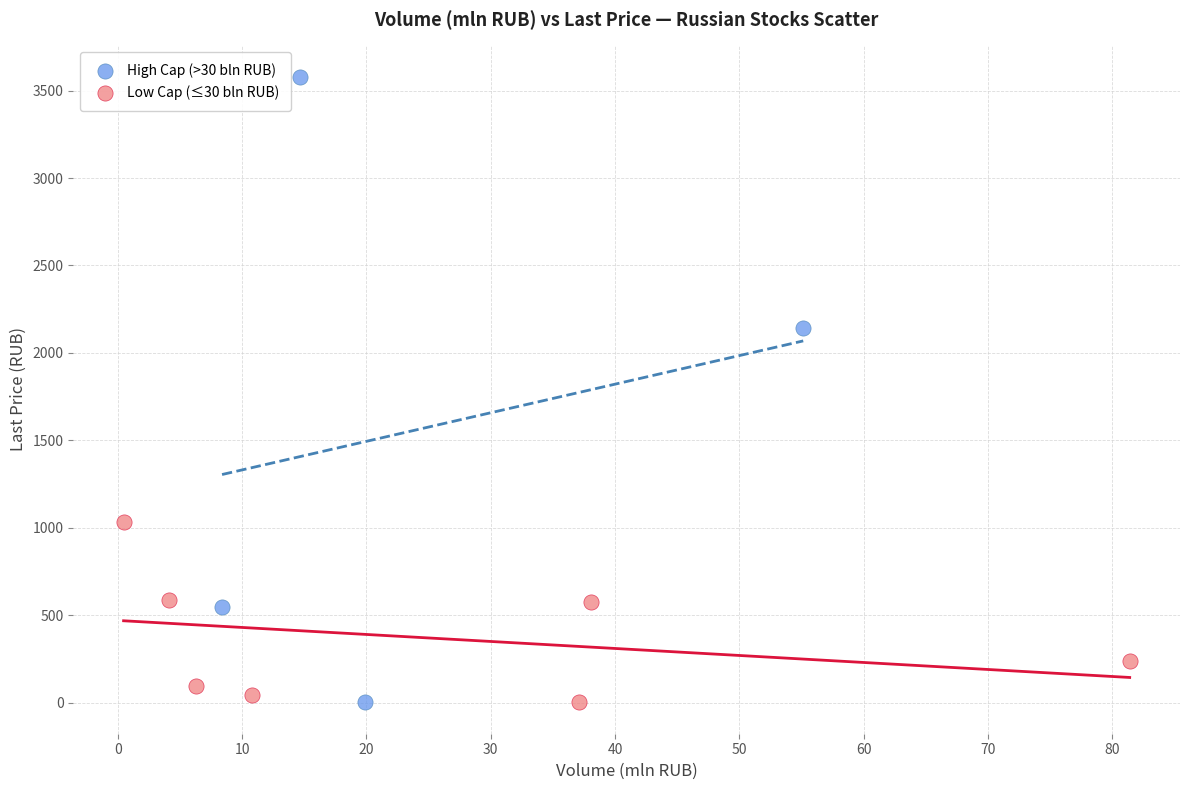

Which series has the largest Y range (max minus min)?

High Cap (>30 bln RUB)